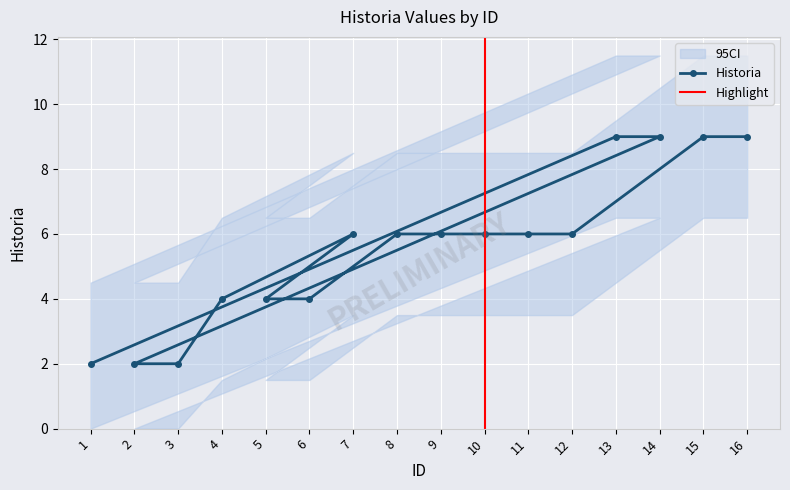

What is the value of the 16th point from the left?

9